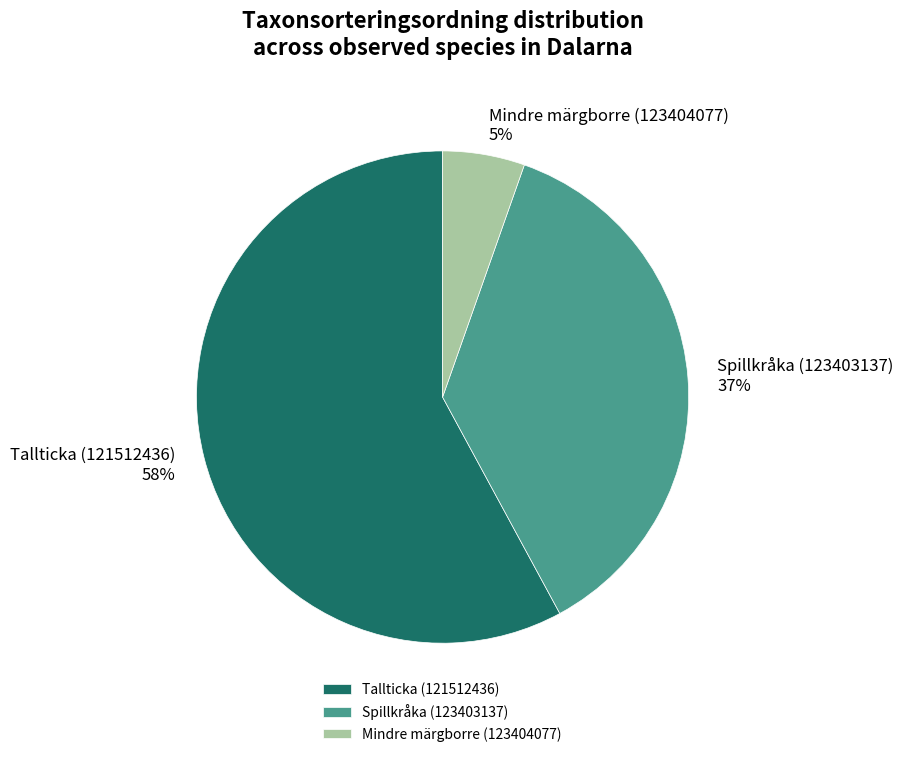

Is there any slice that represents more than half of the pie?

Yes